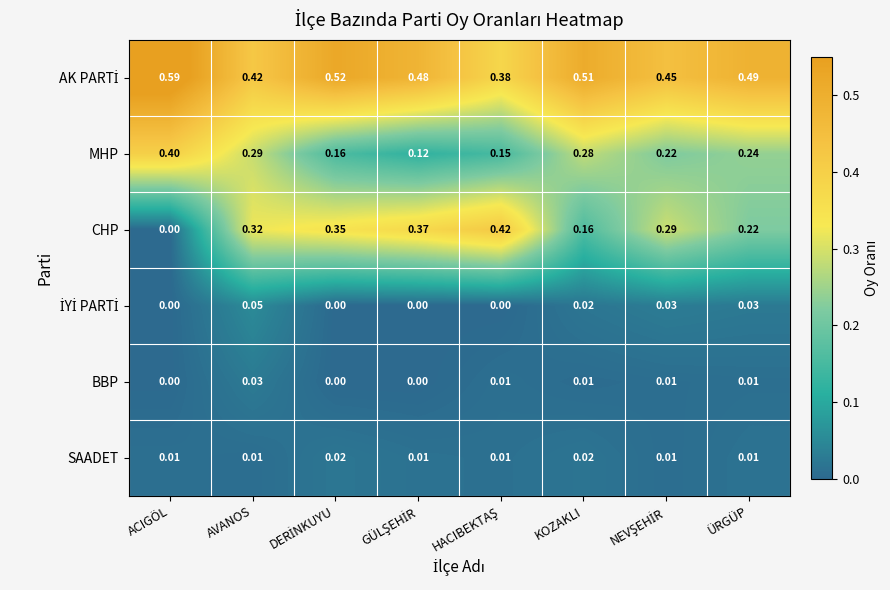

At how many categories does at least one series exceed 0?

8